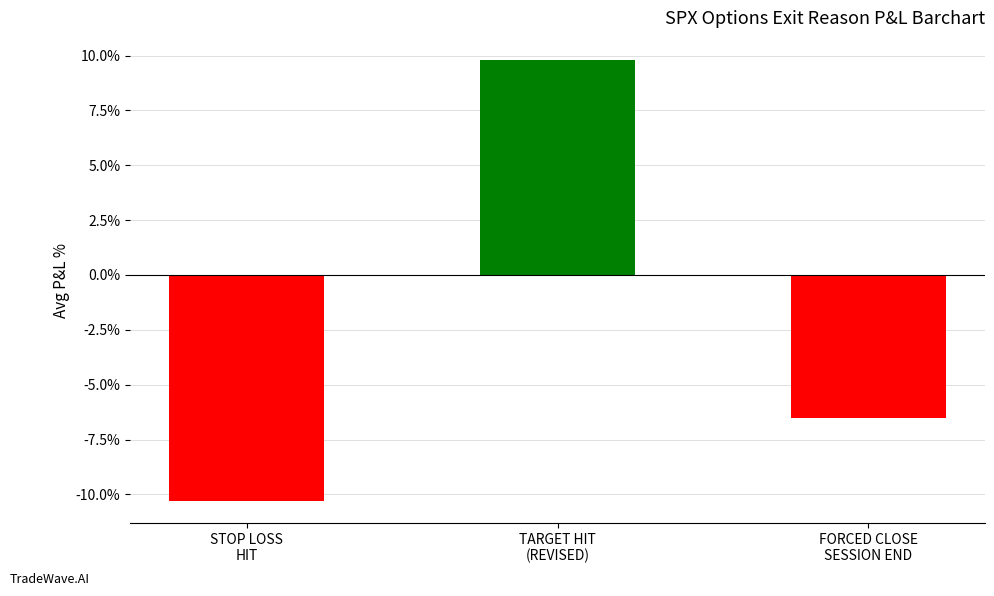

What position from the right is FORCED CLOSE
SESSION END?

1